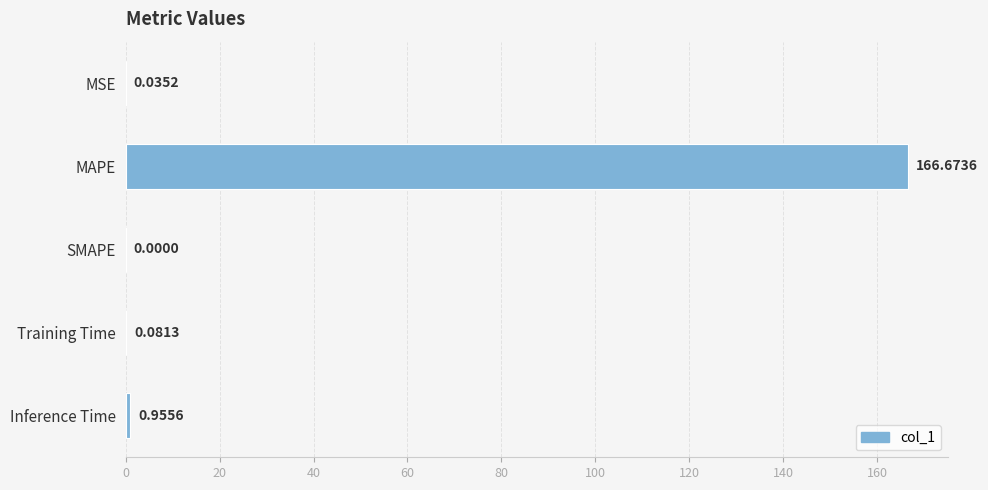

What is the sum of all values?

167.7